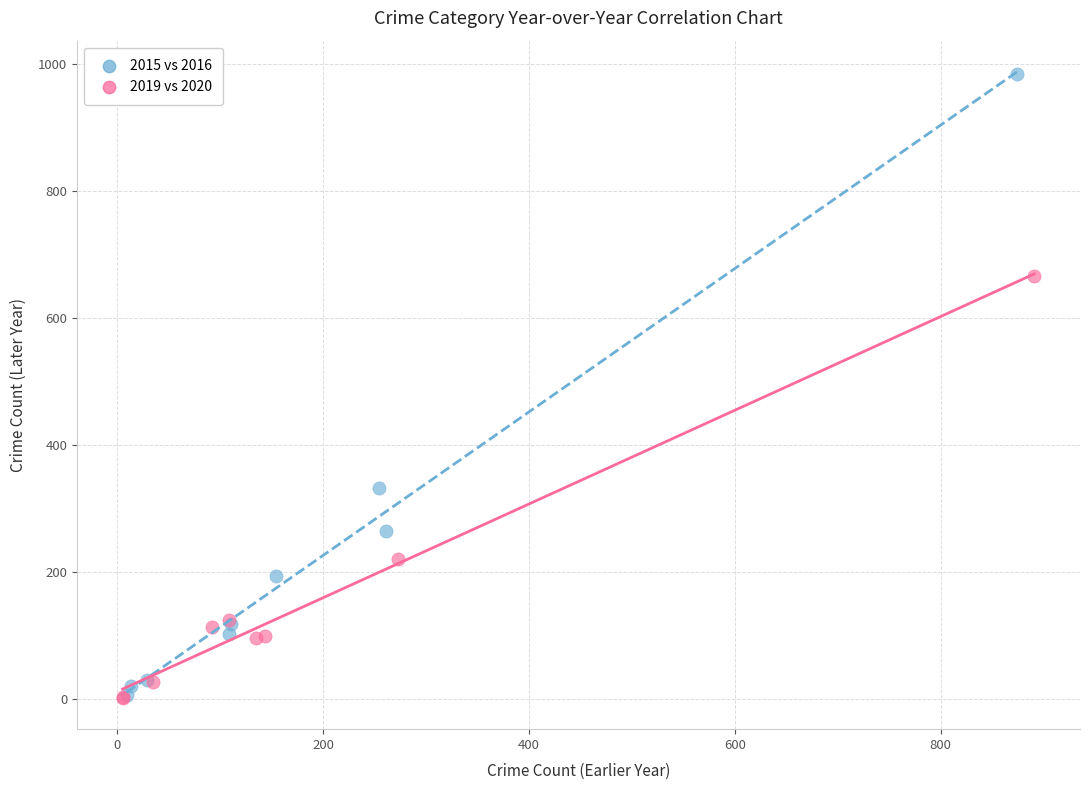

What are all the series names shown in the legend?

2015 vs 2016, 2019 vs 2020